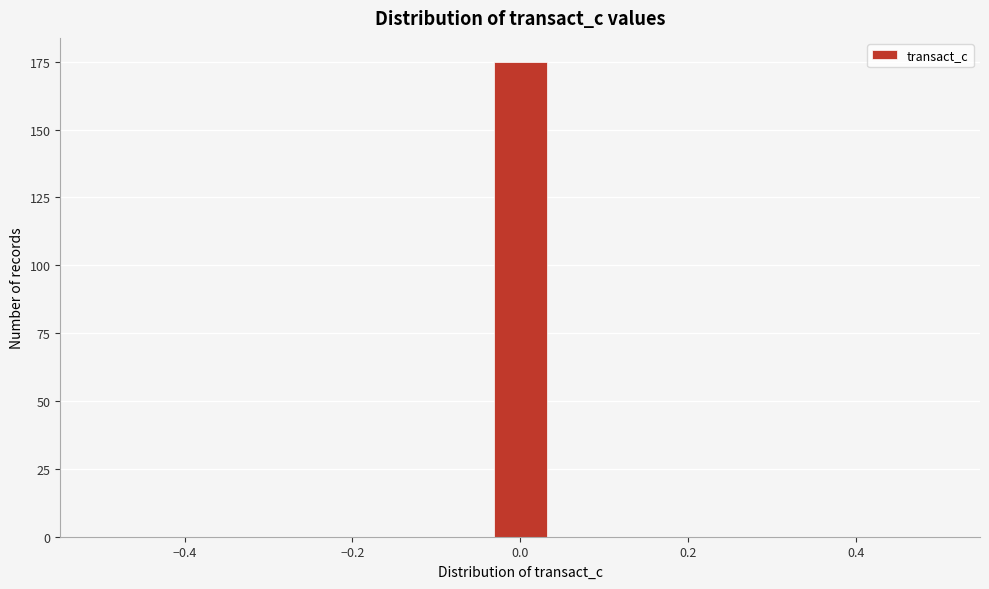

Read against the x-axis, roughly where is the centre of the tallest bar?

0.00